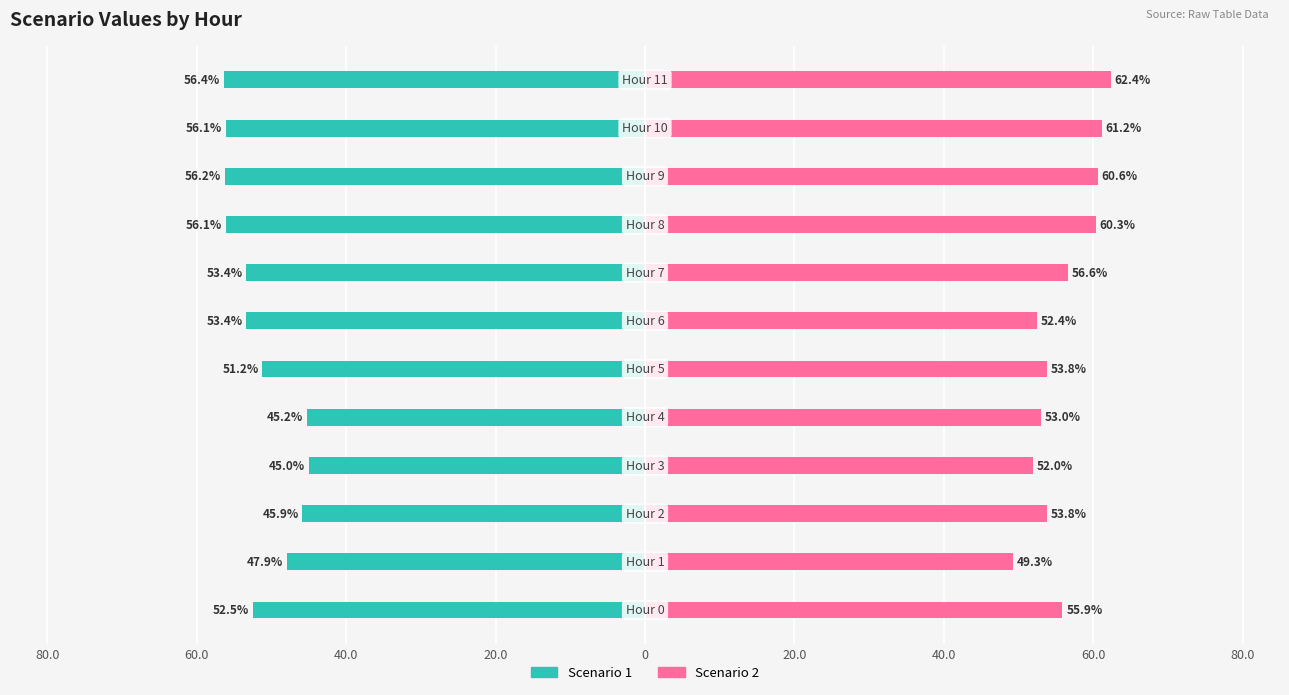

What is the approximate value of Scenario 1 at 9?

-56.2